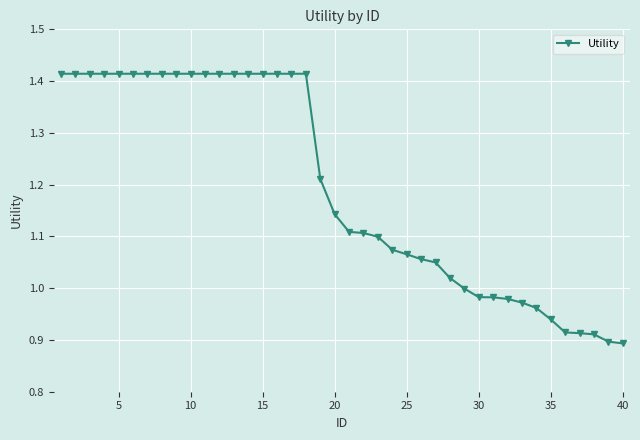

What is the difference between the maximum and minimum values?

0.5